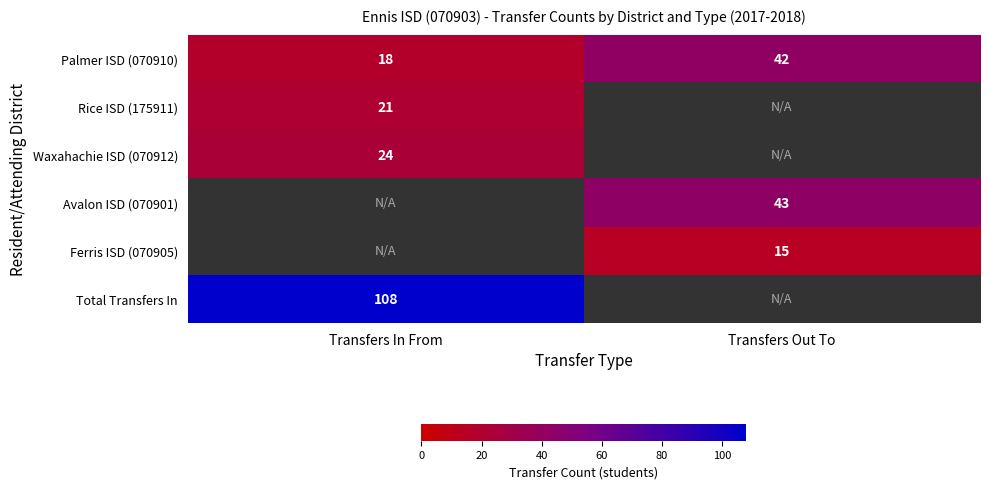

What is the sum of all Palmer ISD (070910) values?

60